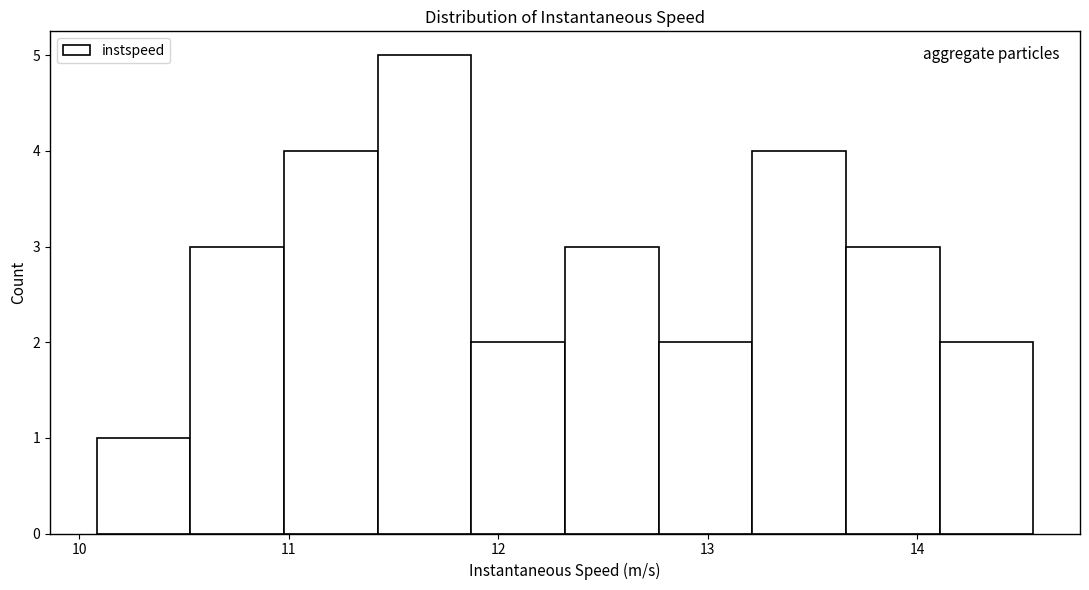

Reading left to right, transcribe this chart: for each bar, give the range it covers on the x-axis and its height. Neither the bar edges nor the heights are printed on the chart, so give them approximately, as read against the axes.

10.1 to 10.5: 1
10.5 to 11.0: 3
11.0 to 11.4: 4
11.4 to 11.9: 5
11.9 to 12.3: 2
12.3 to 12.8: 3
12.8 to 13.2: 2
13.2 to 13.7: 4
13.7 to 14.1: 3
14.1 to 14.6: 2